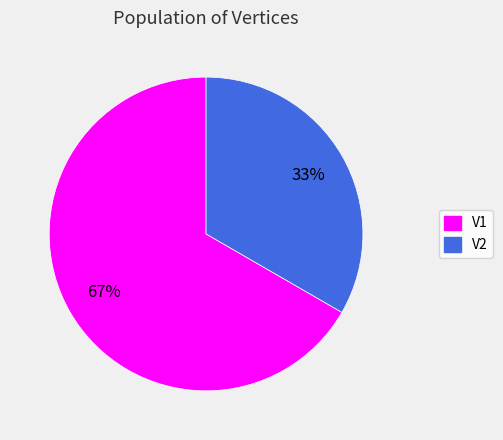

True or false: V1 accounts for 67% of the total.

True